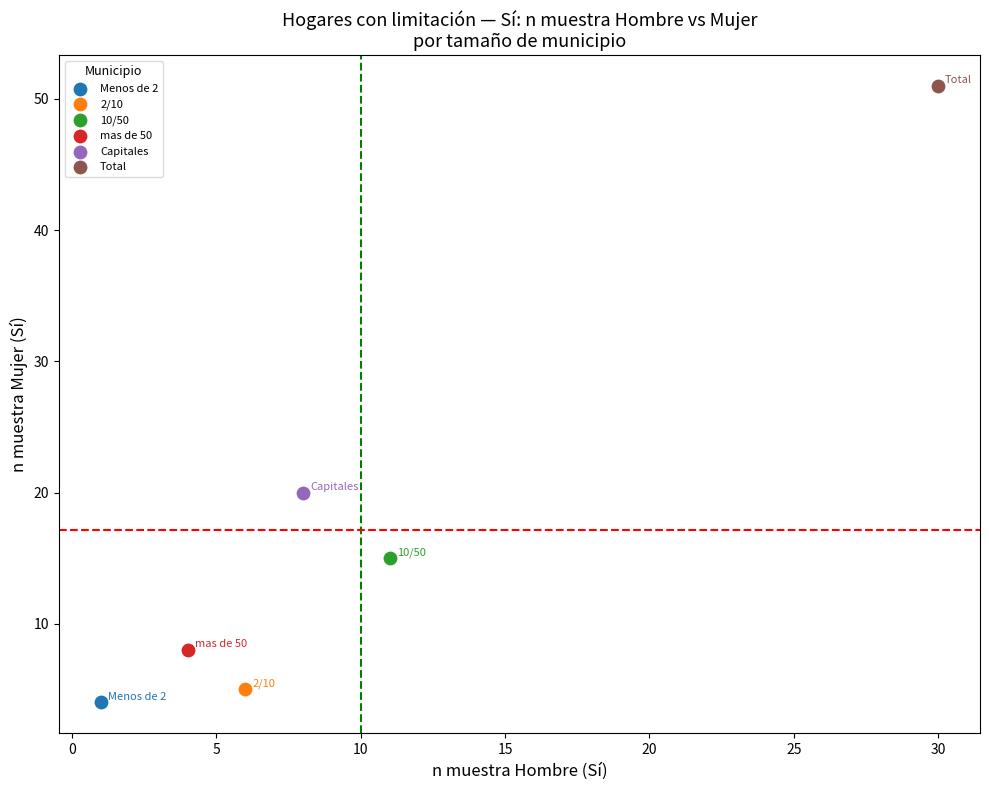

What are all the series names shown in the legend?

Menos de 2, 2/10, 10/50, mas de 50, Capitales, Total